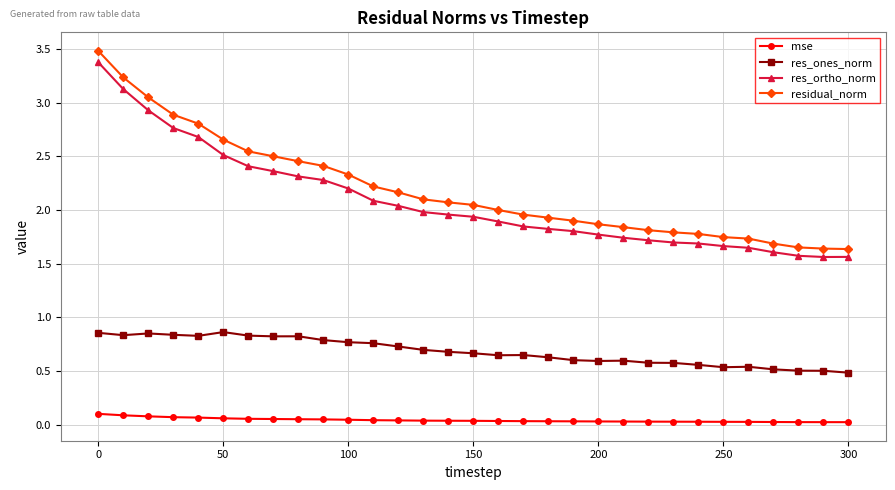

True or false: mse and res_ortho_norm intersect in this chart.

False